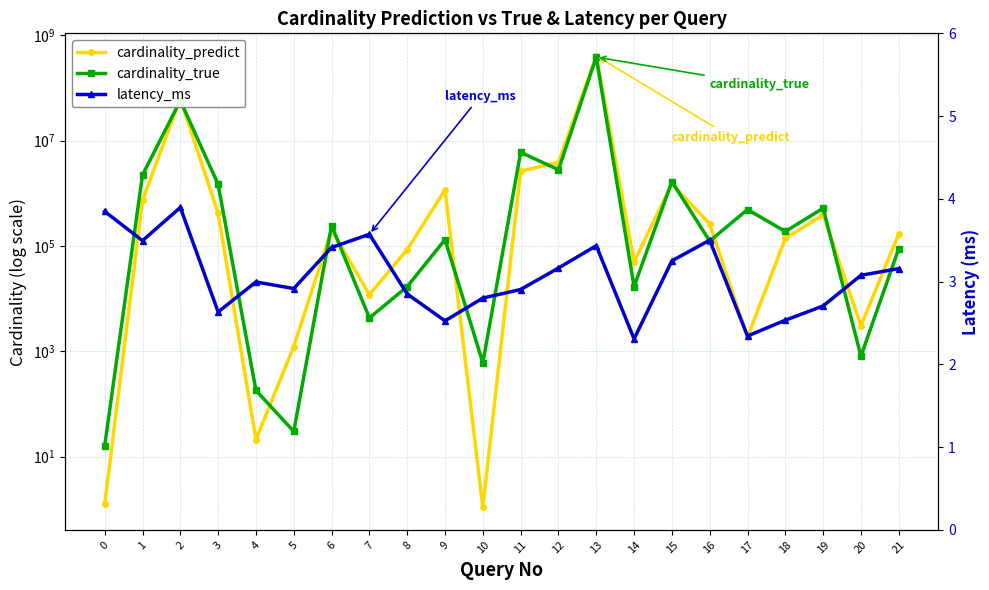

What value does the cardinality_predict series have at 19?

388628.0